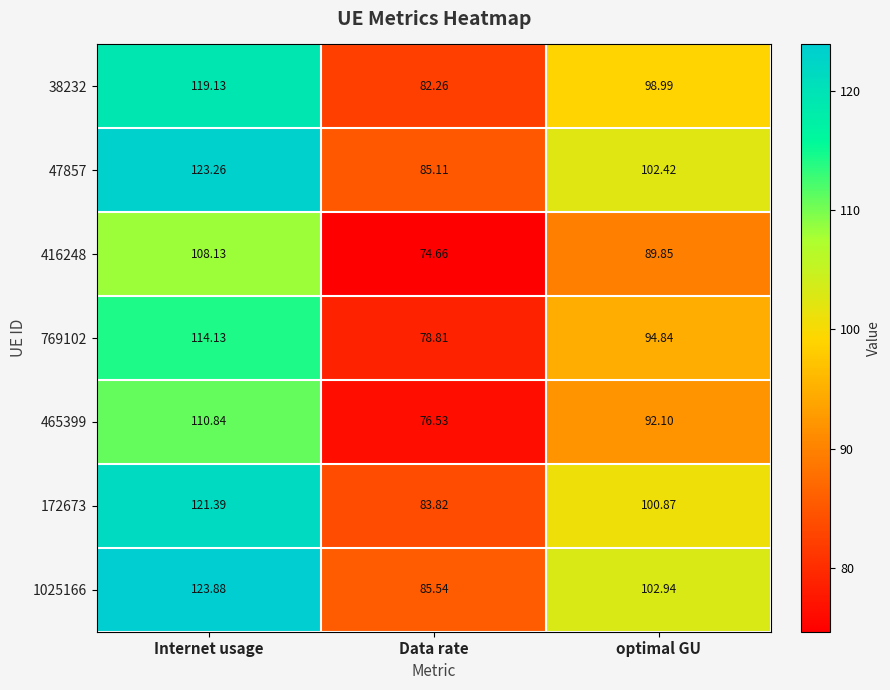

What is the smallest value displayed?

74.7